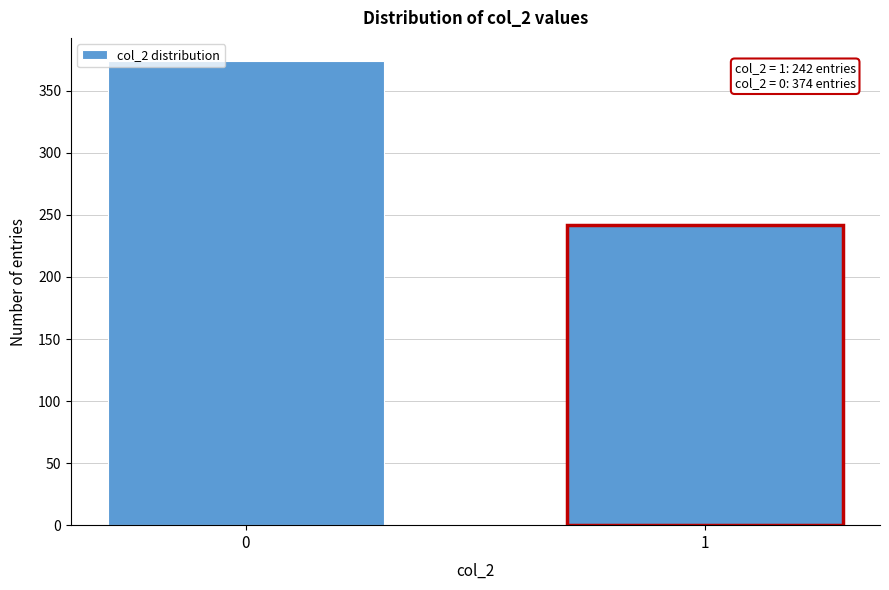

Reading left to right, extract all data points from this chart.

374	242